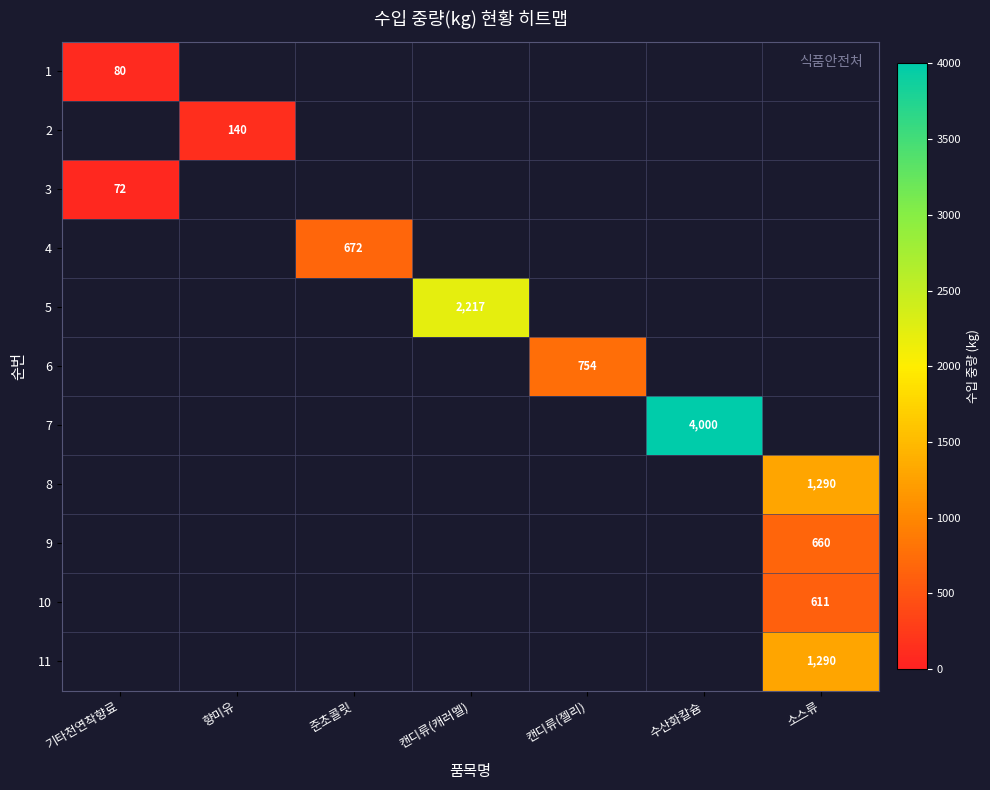

What is the greatest value displayed?

4000.0